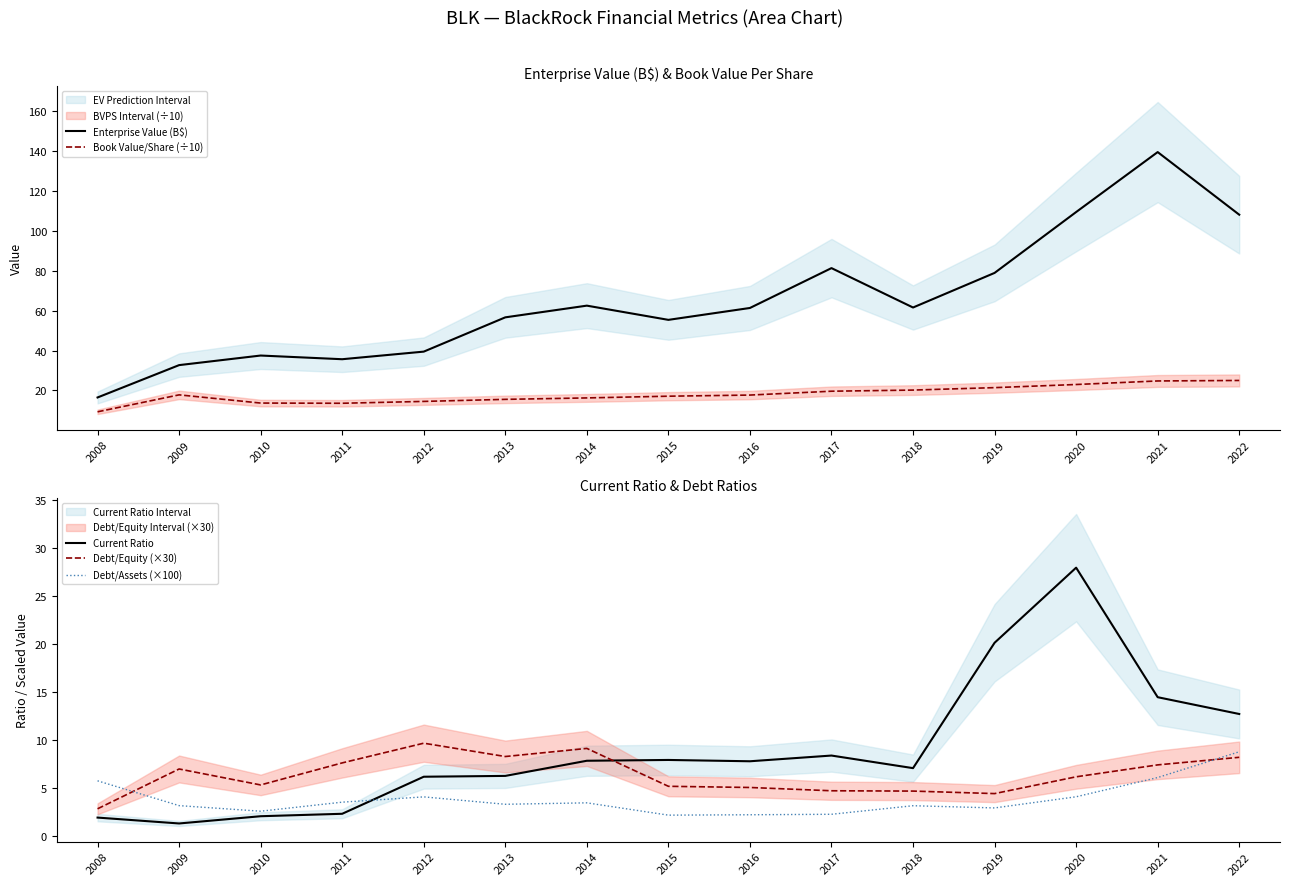

Which has a higher value, 2021 or 2022?

2021